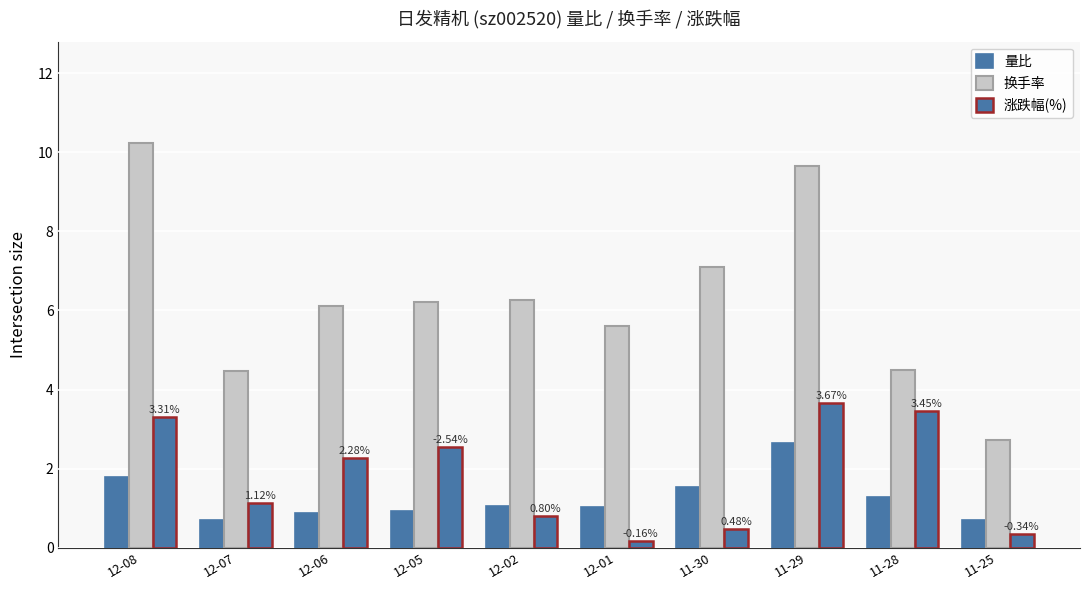

What is the difference between the 换手率 values at 12-05 and 11-30?

0.9